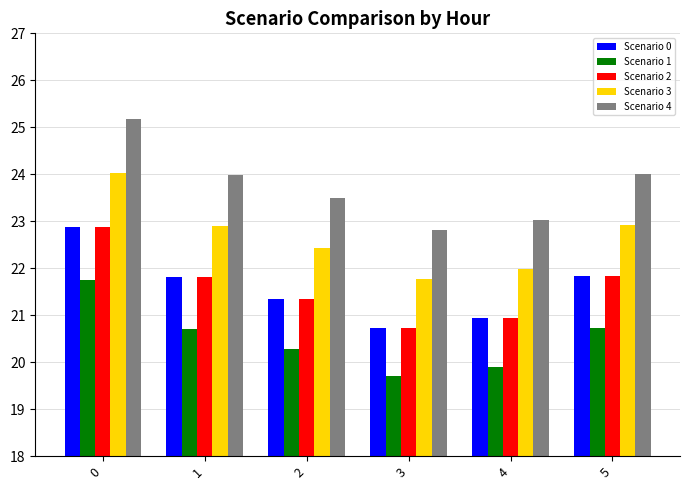

What is the minimum value shown in the chart?

19.7